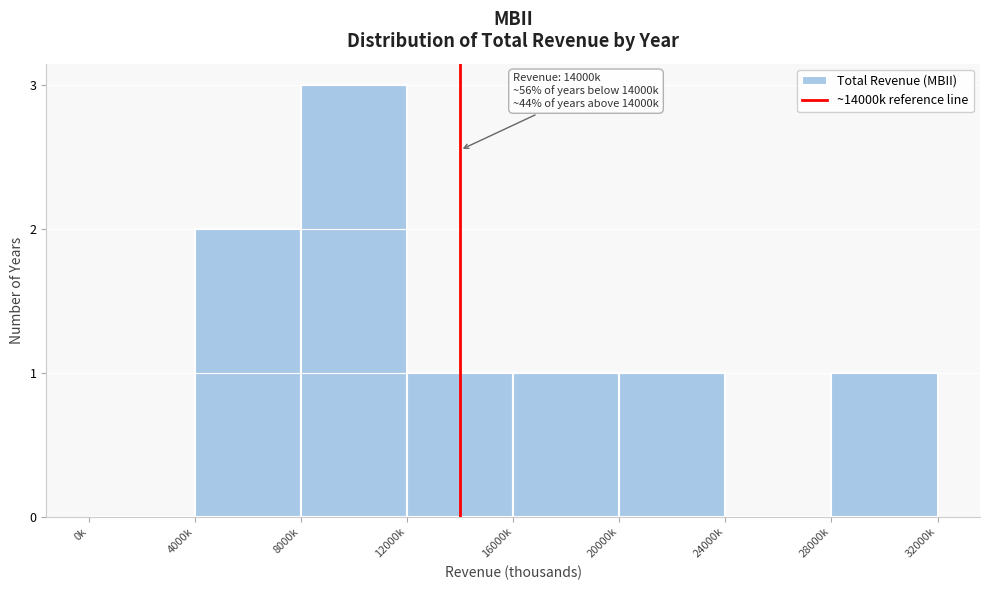

Reading left to right, list all the values displayed in this chart.

0k=0	4000k=2	8000k=3	12000k=1	16000k=1	20000k=1	24000k=0	28000k=1